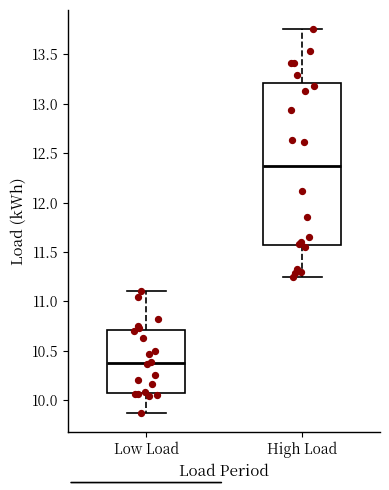

Reading left to right, transcribe this box plot: for each box, give where its median line is, the range the box spans, and where its two whiskers end, as read against the y-axis. The values are not printed on the chart, so give them approximately, as read against the axis.

Low Load: median 10.40, box 10.10 to 10.70, whiskers 9.90 to 11.10
High Load: median 12.35, box 11.55 to 13.20, whiskers 11.25 to 13.75